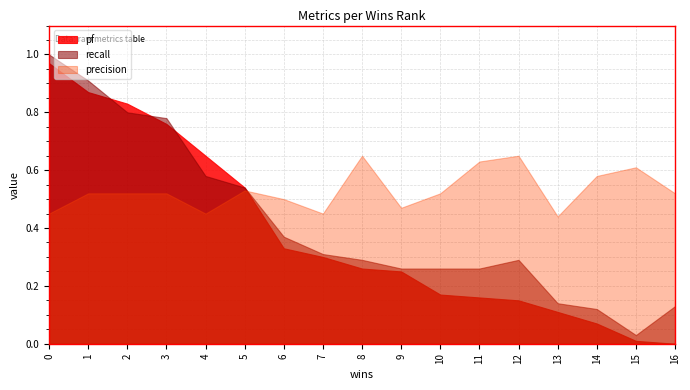

Rank the series by their maximum value, from highest to lowest.

recall, pf, precision